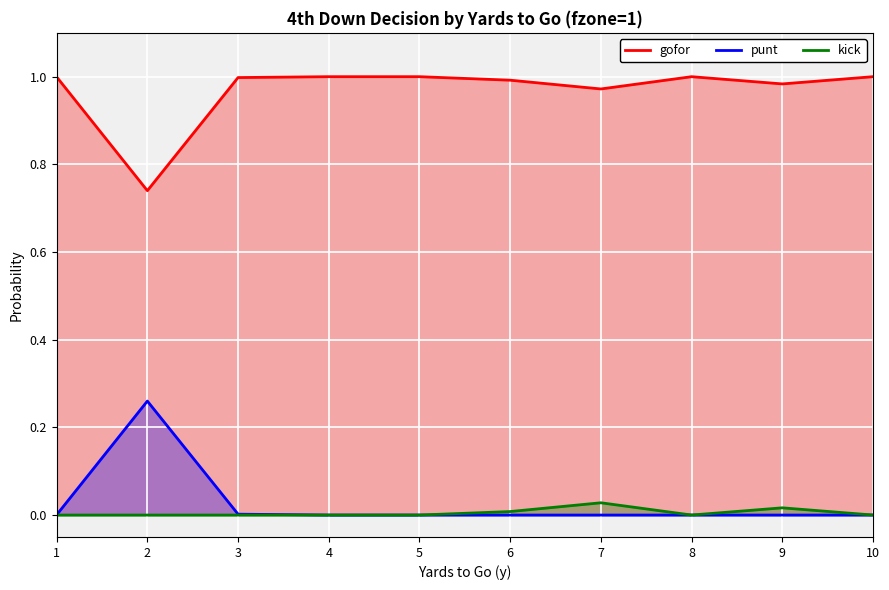

In gofor, how many points are lower than both neighbors (excluding endpoints)?

3